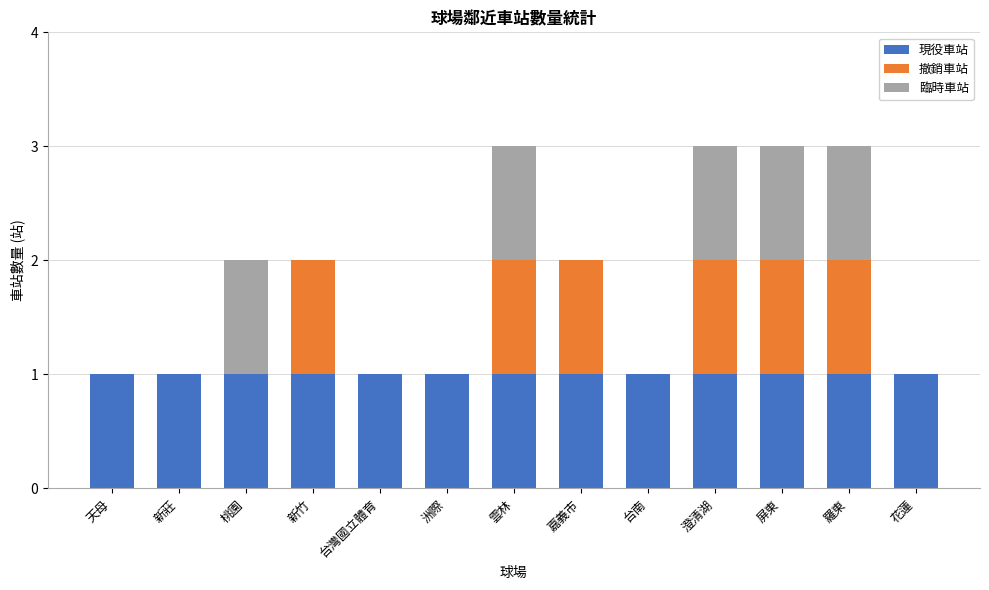

True or false: 現役車站 has a value of 0 at 新竹.

False